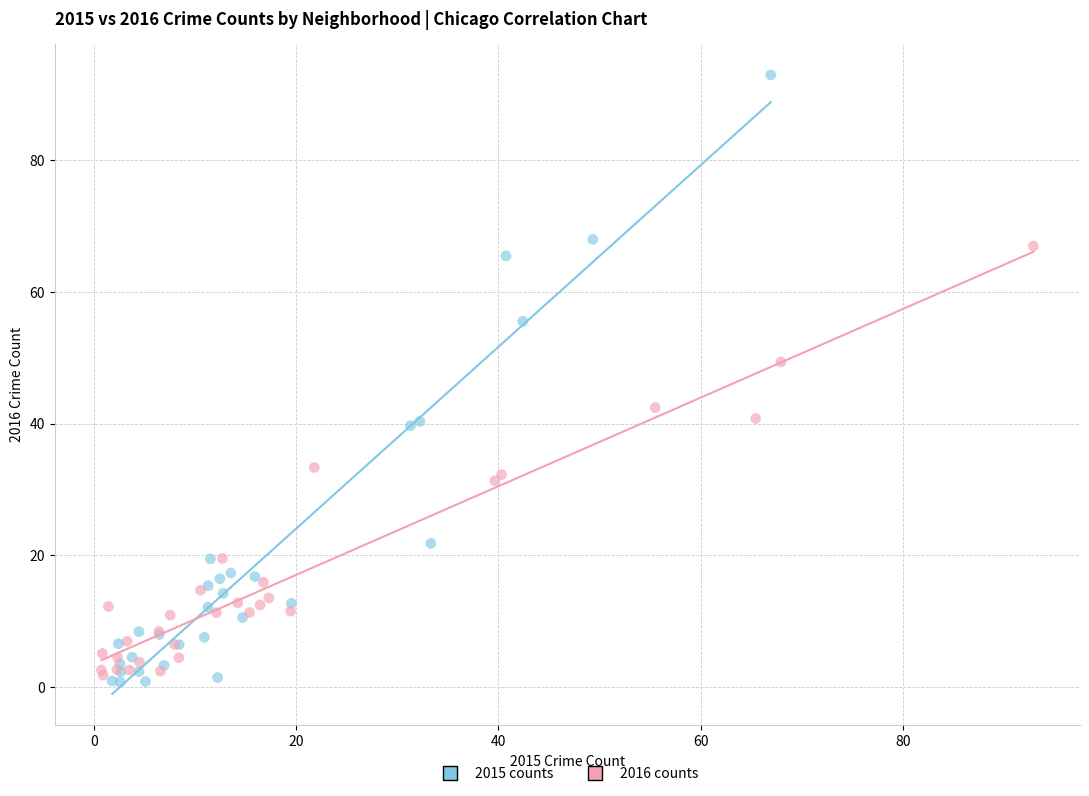

Which series contains the lowest Y value?

2015 counts